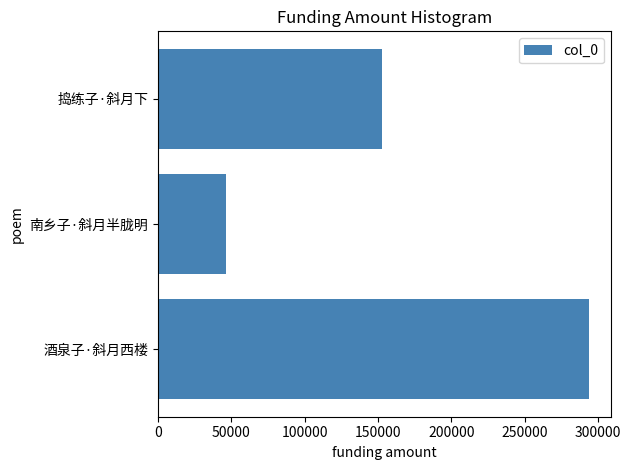

What is the average value?

164331